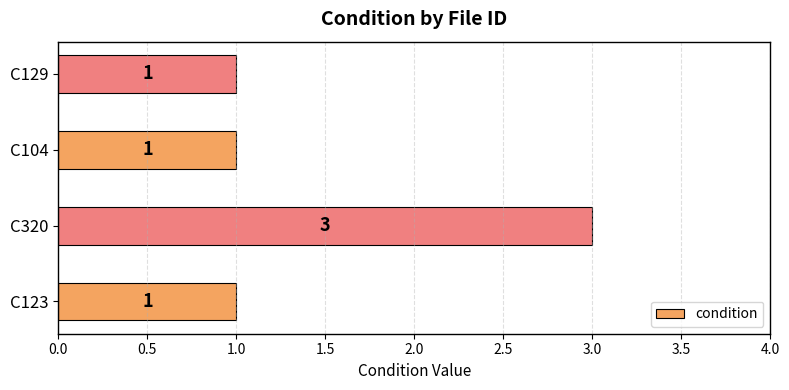

The value at C104 is 0. True or false?

False